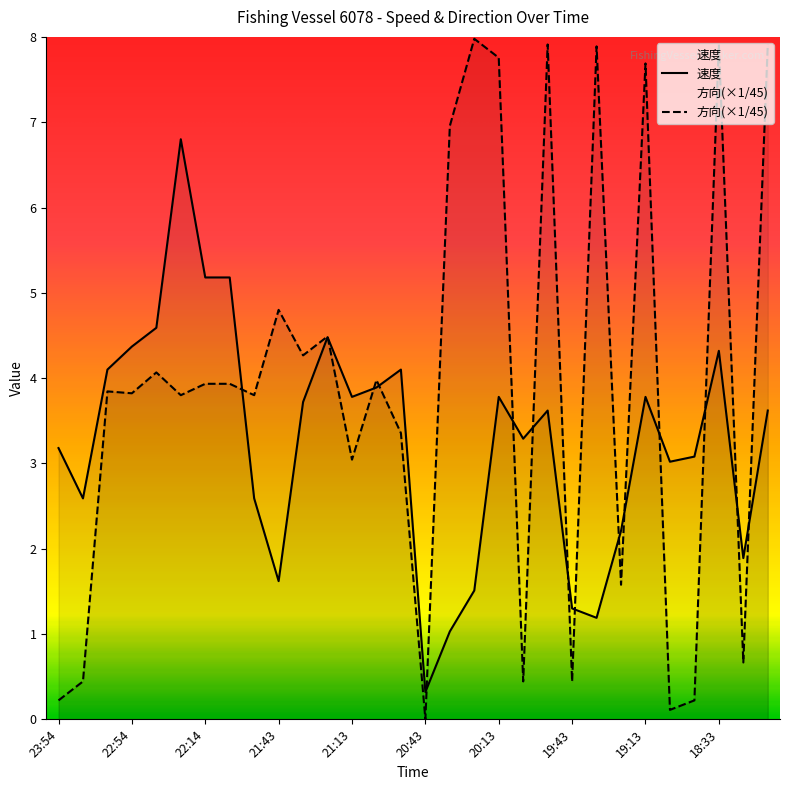

Where does the 速度 series first go above 3?

23:54